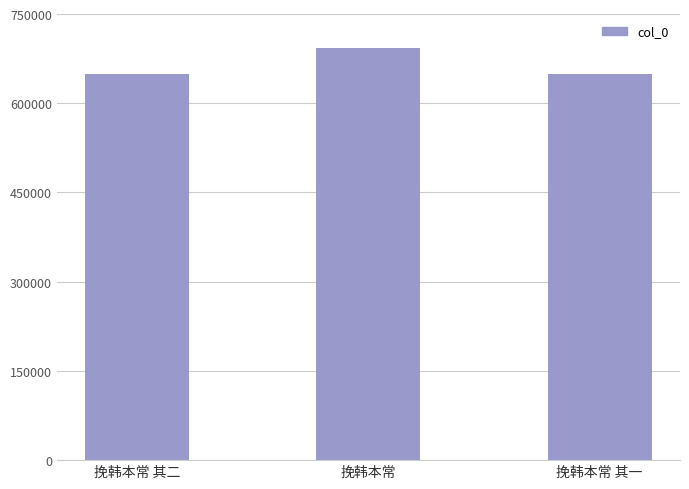

What is the difference between the maximum and minimum values?

43209